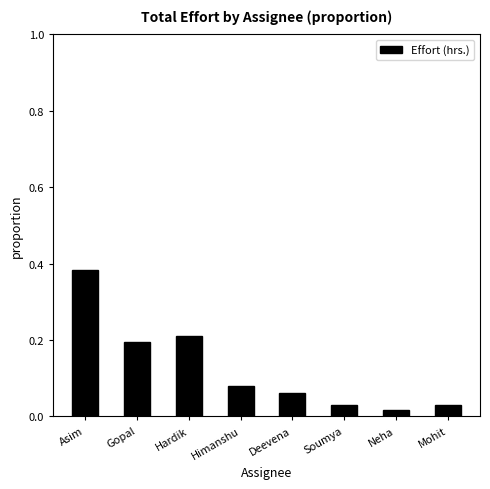

What is the sum of all values?

1.0